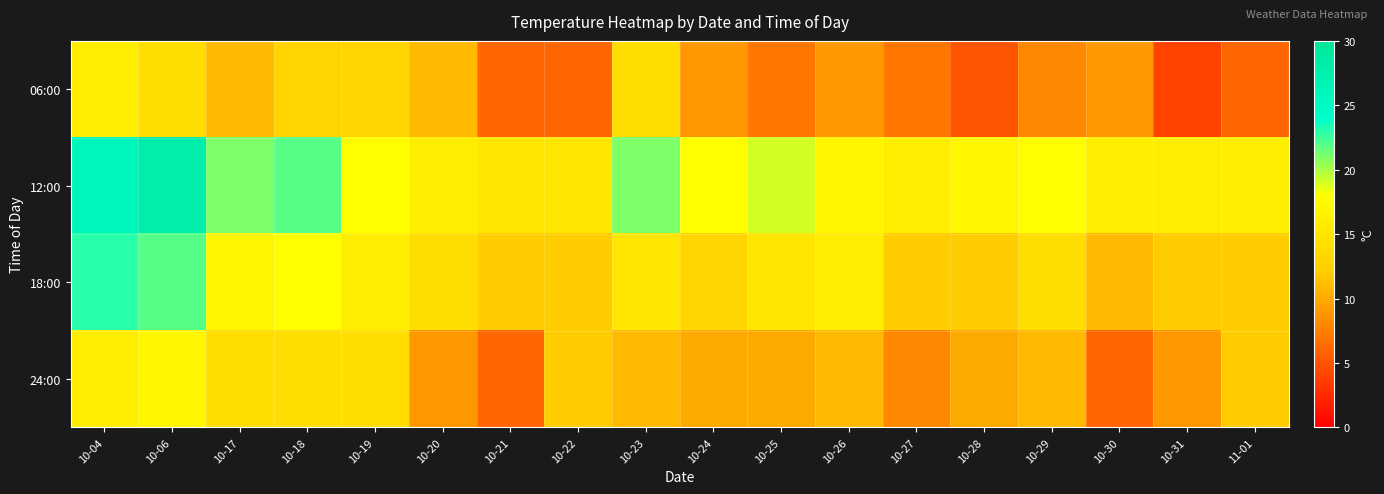

Reading left to right, list all the values displayed in this chart.

06:00: 10-04=16	10-06=14	10-17=11	10-18=13	10-19=13	10-20=11	10-21=6	10-22=6	10-23=14	10-24=9	10-25=7	10-26=9	10-27=7	10-28=5	10-29=8	10-30=9	10-31=4	11-01=6
12:00: 10-04=26	10-06=28	10-17=21	10-18=22	10-19=18	10-20=16	10-21=15	10-22=15	10-23=21	10-24=18	10-25=19	10-26=17	10-27=16	10-28=17	10-29=18	10-30=16	10-31=16	11-01=16
18:00: 10-04=23	10-06=22	10-17=17	10-18=18	10-19=16	10-20=14	10-21=12	10-22=12	10-23=15	10-24=13	10-25=15	10-26=16	10-27=12	10-28=12	10-29=14	10-30=11	10-31=12	11-01=12
24:00: 10-04=16	10-06=17	10-17=14	10-18=14	10-19=14	10-20=9	10-21=6	10-22=12	10-23=11	10-24=10	10-25=10	10-26=11	10-27=8	10-28=10	10-29=11	10-30=6	10-31=9	11-01=12